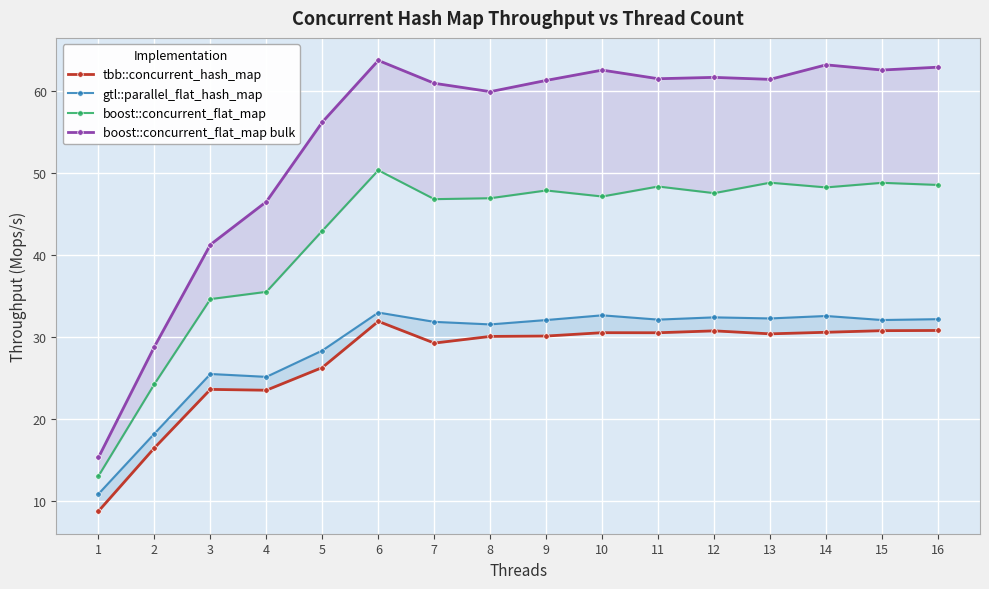

What is the minimum value for boost::concurrent_flat_map?

13.1